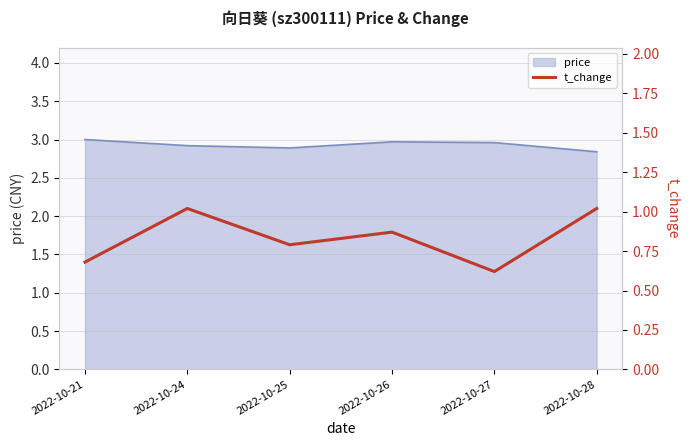

The price series shows 3.0 at 2022-10-27. True or false?

True